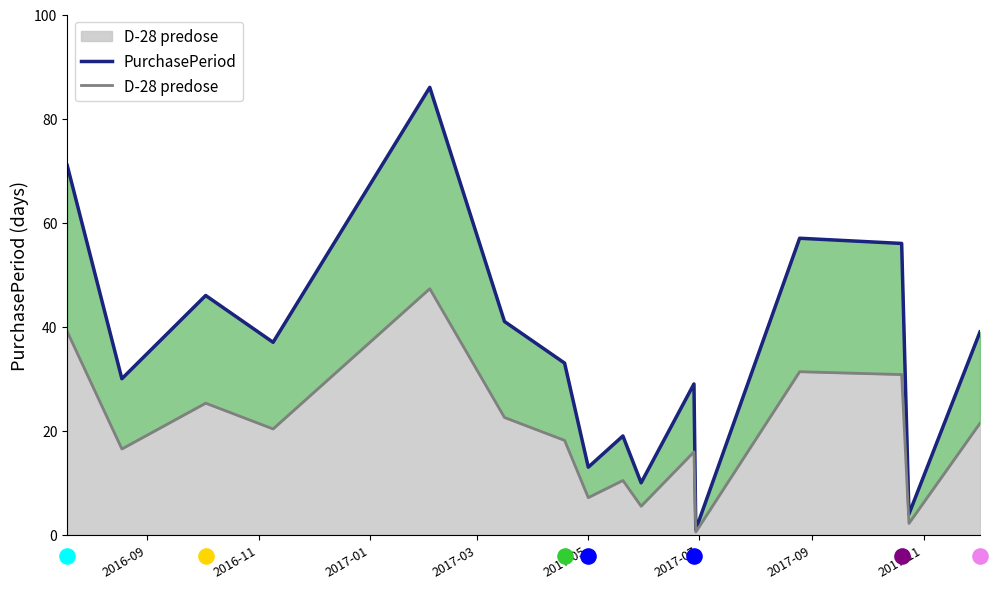

What are all the series names shown in the legend?

PurchasePeriod, D-28 predose